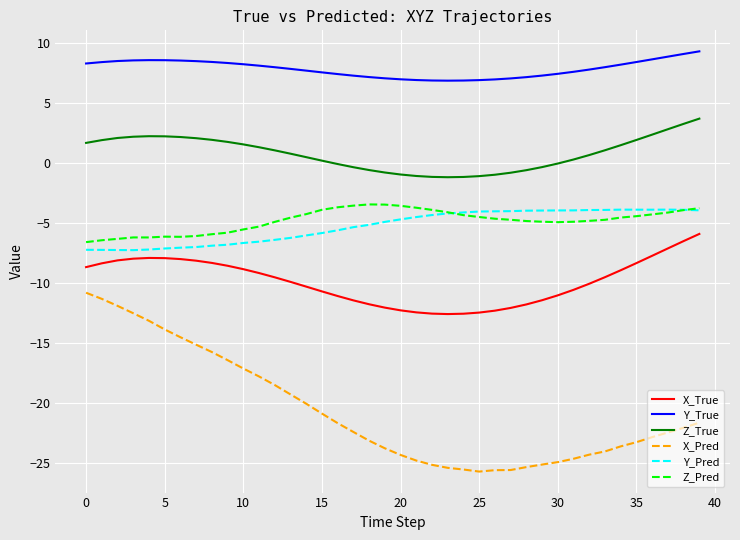

What is the minimum value shown in the chart?

-25.7